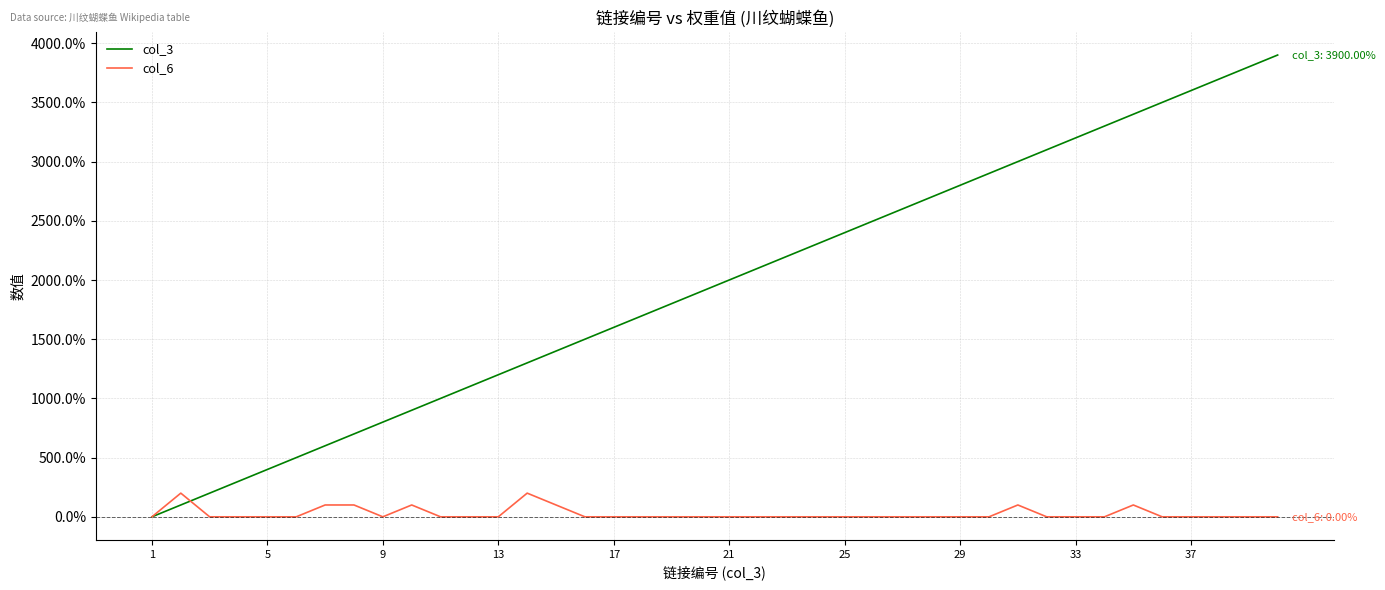

Rank the series by their average value, from highest to lowest.

col_3, col_6